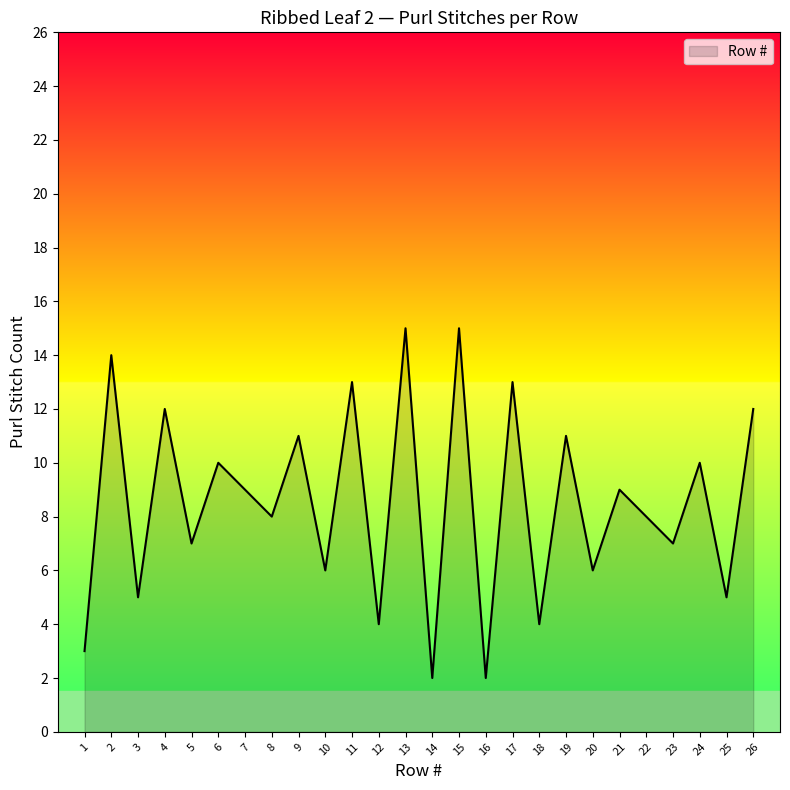

Between 22 and 21, which is larger?

21